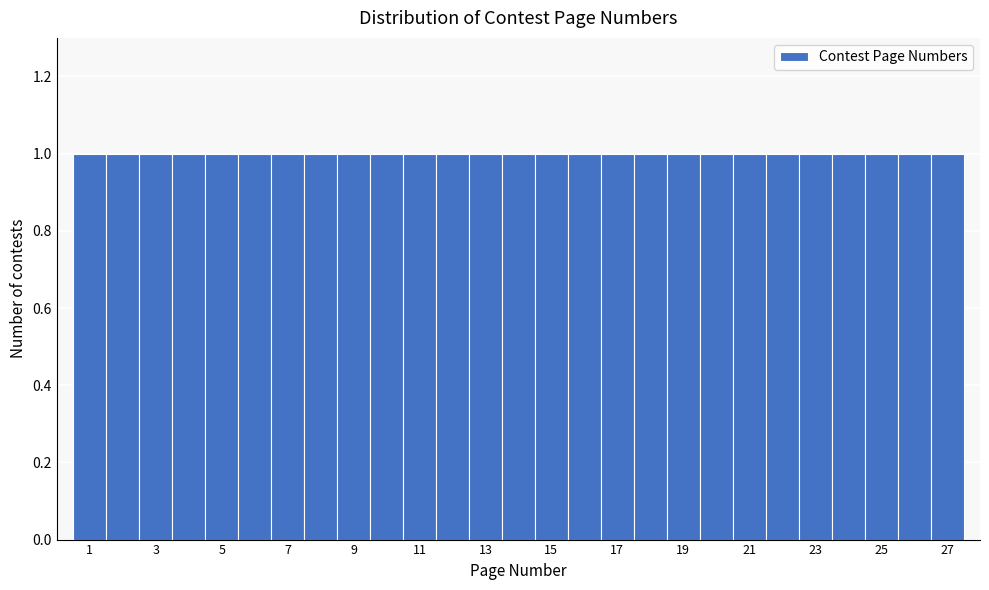

Reading left to right, transcribe this chart: for each bar, give the range it covers on the x-axis and its height. Neither the bar edges nor the heights are printed on the chart, so give them approximately, as read against the axes.

0.5 to 1.5: 1
1.5 to 2.5: 1
2.5 to 3.5: 1
3.5 to 4.5: 1
4.5 to 5.5: 1
5.5 to 6.5: 1
6.5 to 7.5: 1
7.5 to 8.5: 1
8.5 to 9.5: 1
9.5 to 10.5: 1
10.5 to 11.5: 1
11.5 to 12.5: 1
12.5 to 13.5: 1
13.5 to 14.5: 1
14.5 to 15.5: 1
15.5 to 16.5: 1
16.5 to 17.5: 1
17.5 to 18.5: 1
18.5 to 19.5: 1
19.5 to 20.5: 1
20.5 to 21.5: 1
21.5 to 22.5: 1
22.5 to 23.5: 1
23.5 to 24.5: 1
24.5 to 25.5: 1
25.5 to 26.5: 1
26.5 to 27.5: 1